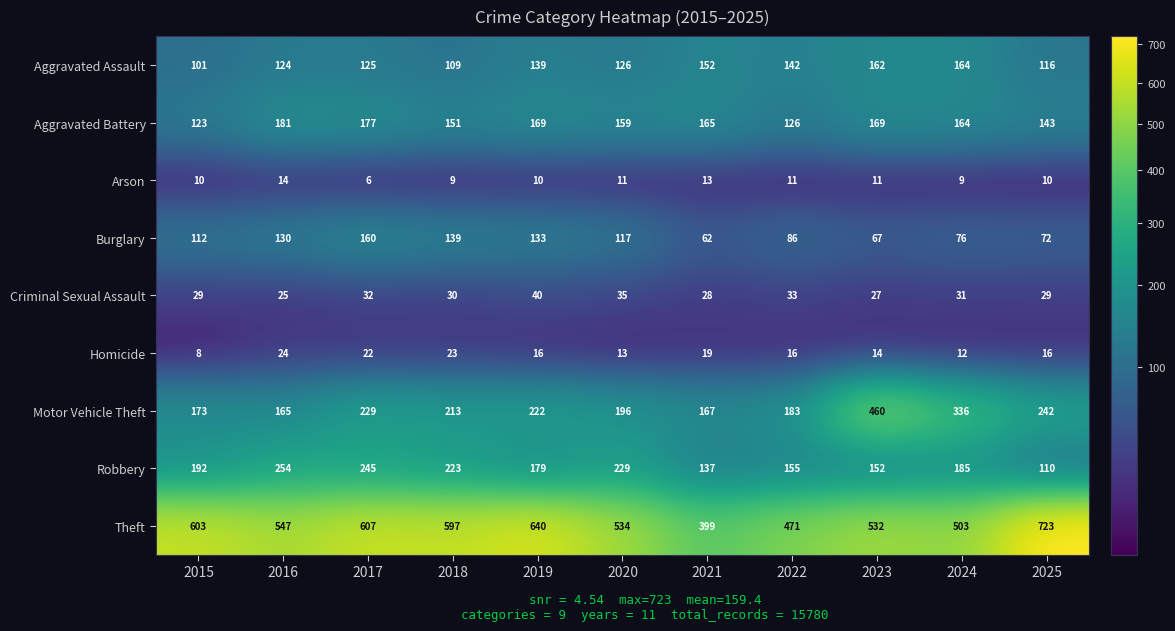

List the series in order of their peak value, lowest first.

Arson, Homicide, Criminal Sexual Assault, Burglary, Aggravated Assault, Aggravated Battery, Robbery, Motor Vehicle Theft, Theft